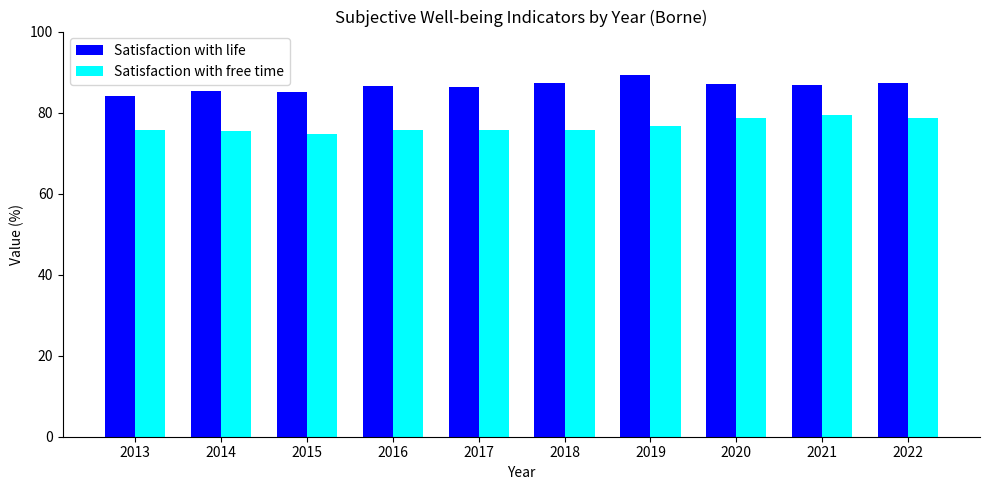

List the series in order of their overall mean, lowest first.

Satisfaction with free time, Satisfaction with life